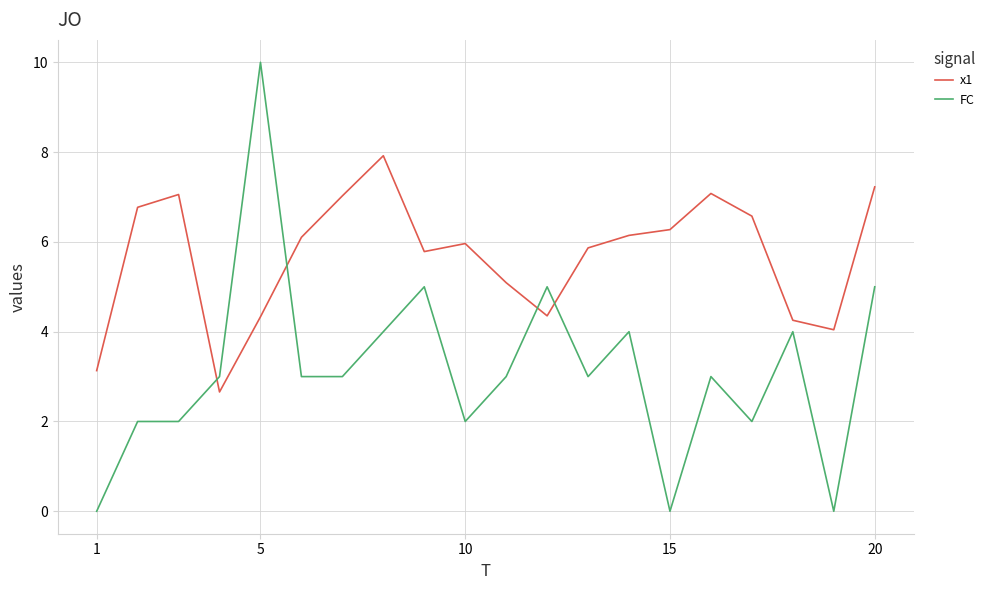

List the series in order of their overall mean, highest first.

x1, FC